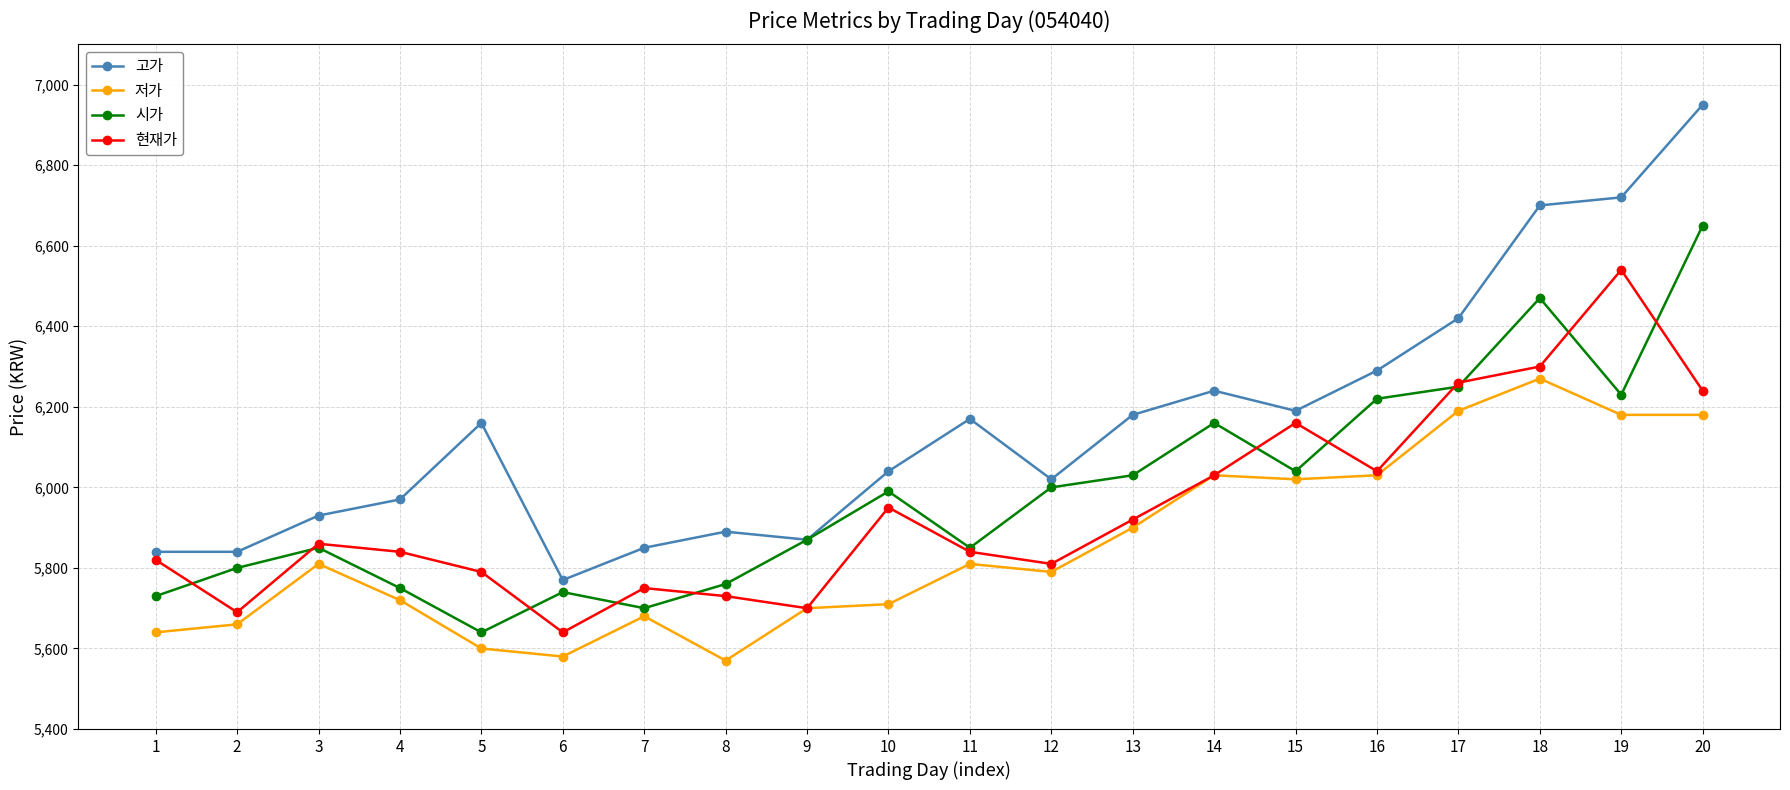

Which series has the largest total across all categories?

고가